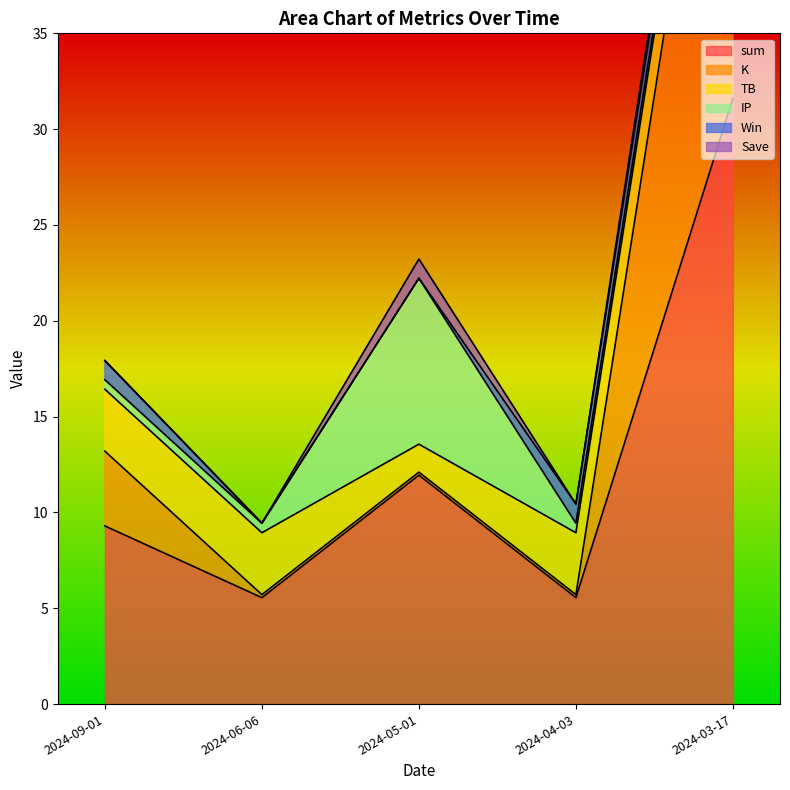

Reading left to right, transcribe all the data shown in this chart.

sum: 9.3	5.6	11.9	5.6	31.6
K: 3.9	0.2	0.2	0.2	26.2
TB: 3.2	3.2	1.5	3.2	3.2
IP: 0.5	0.5	8.7	0.5	0.5
Win: 1.0	0.0	0.0	1.0	1.0
Save: 0.0	0.0	1.0	0.0	1.0